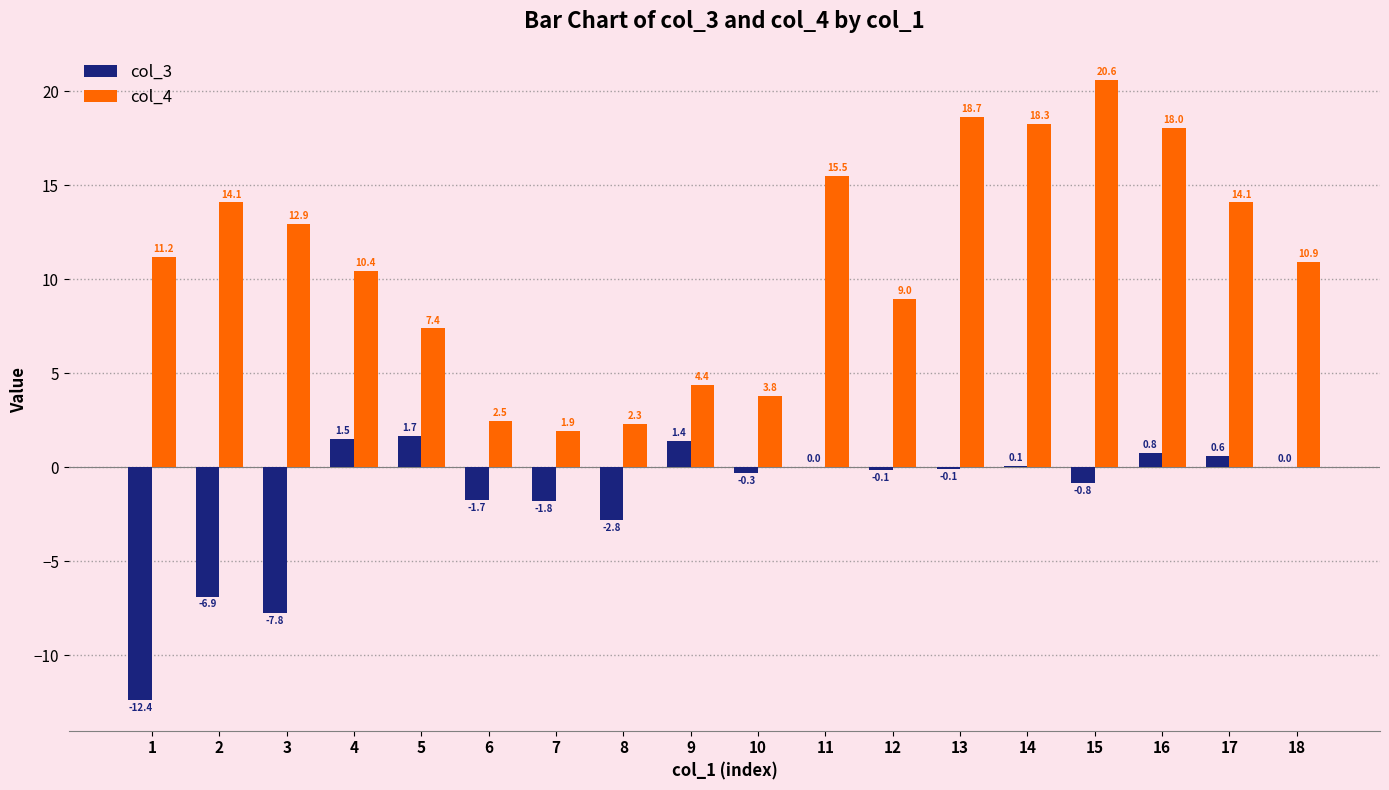

What is the total value across all series at 15?

19.8